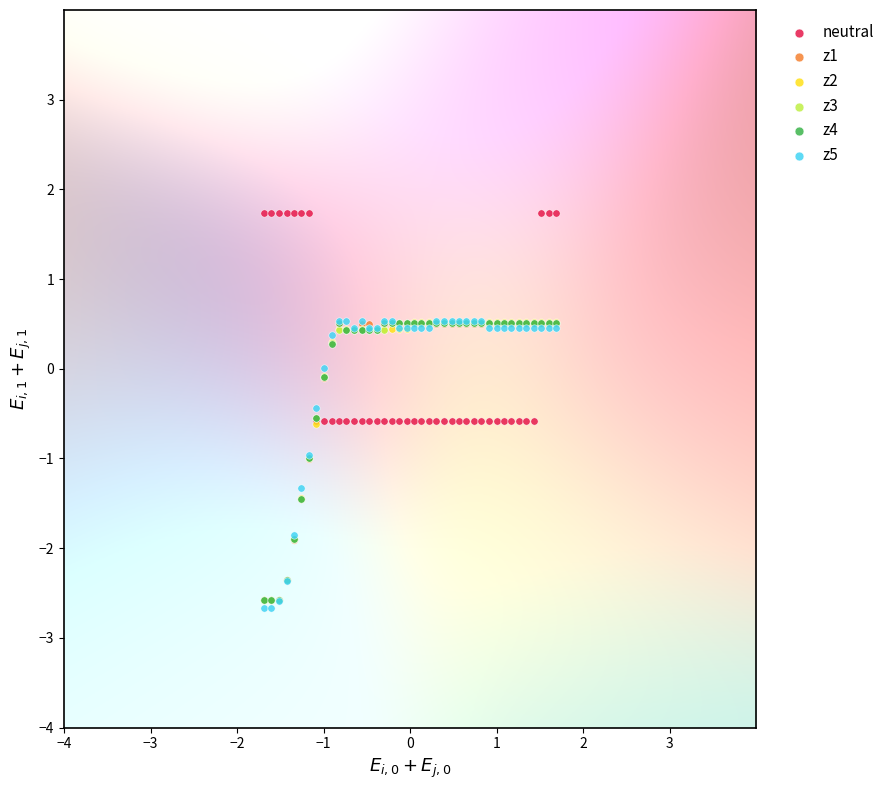

Which series contains the lowest Y value?

z5